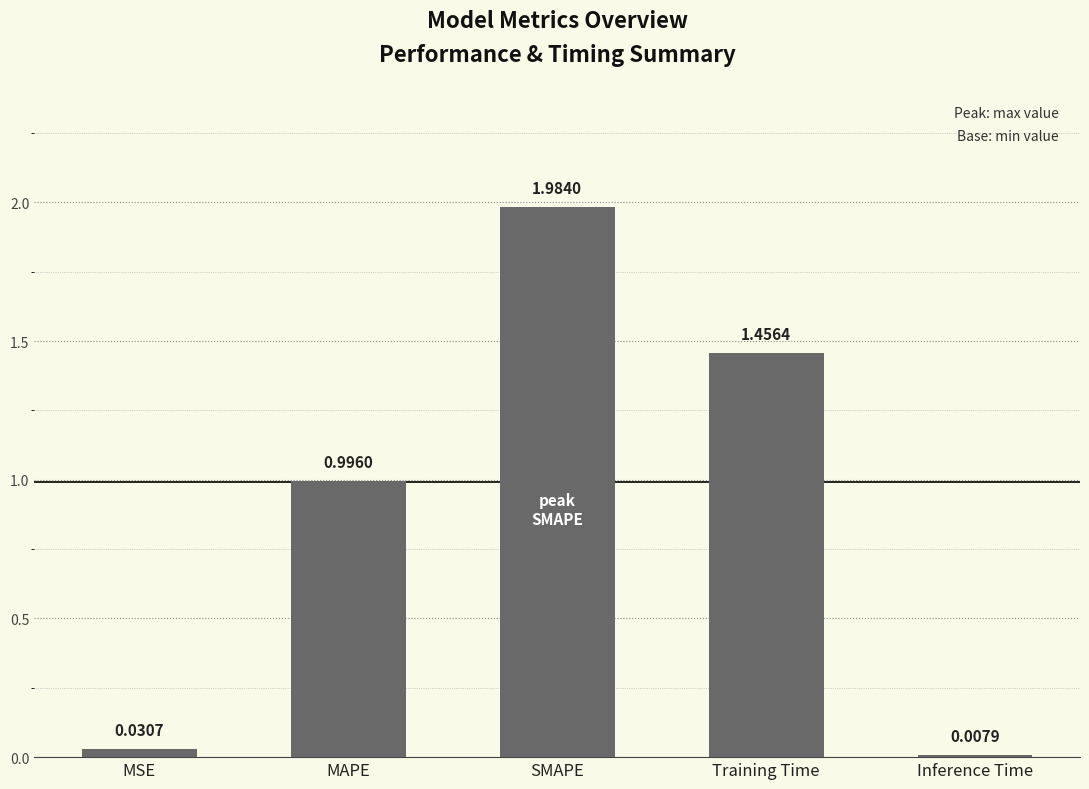

What is the label of the 4th bar from the left?

Training Time